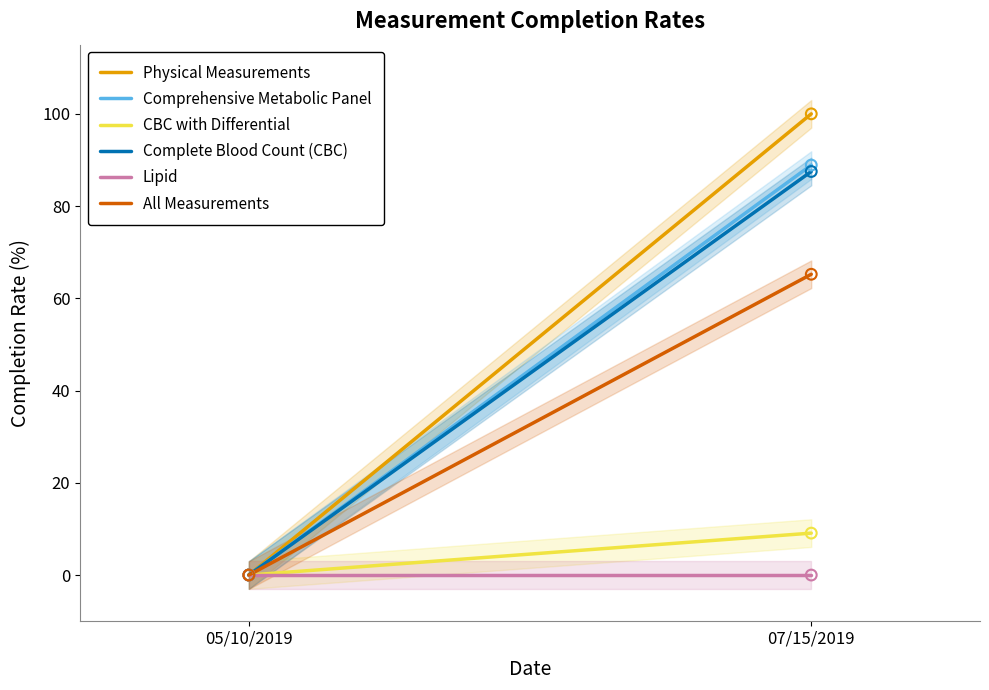

What is the total value across all series at 07/15/2019?

350.7